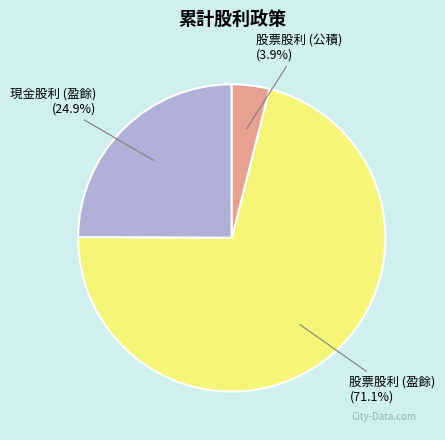

Which slice is the largest?

股票股利 (盈餘)